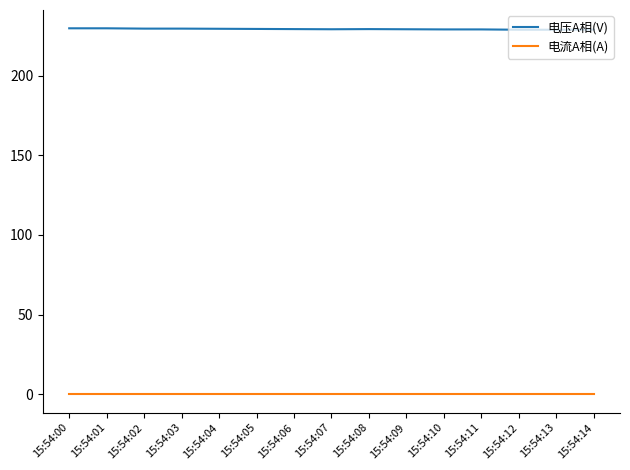

What is the difference between the 电压A相(V) values at 15:54:14 and 15:54:07?

0.2